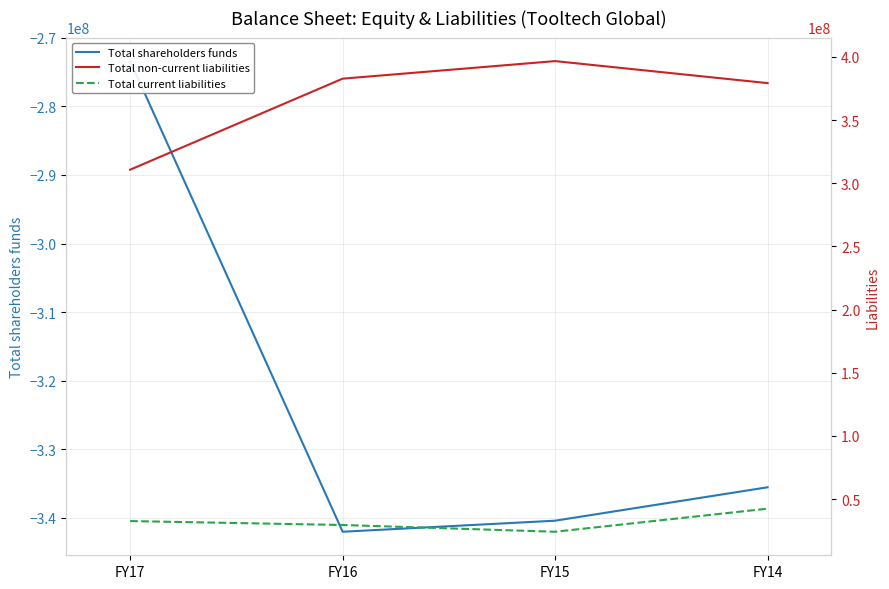

What is the lowest value of the Total shareholders funds series?

-342008709